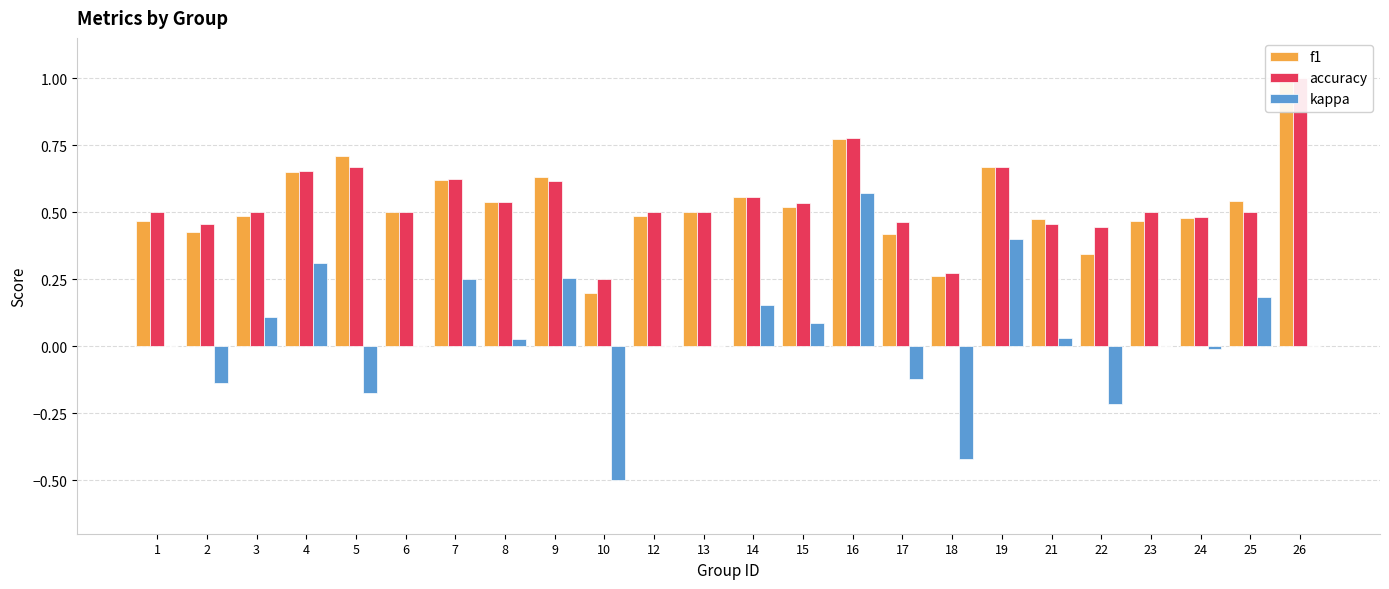

List the labels in order of f1 value, smallest first.

10, 18, 22, 17, 2, 1, 23, 21, 24, 12, 3, 6, 13, 15, 8, 25, 14, 7, 9, 4, 19, 5, 16, 26